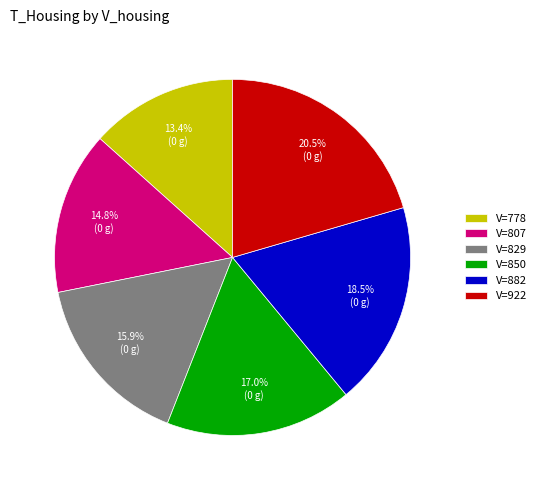

Combined, what portion of the pie is V=922 and V=778?

33.9%